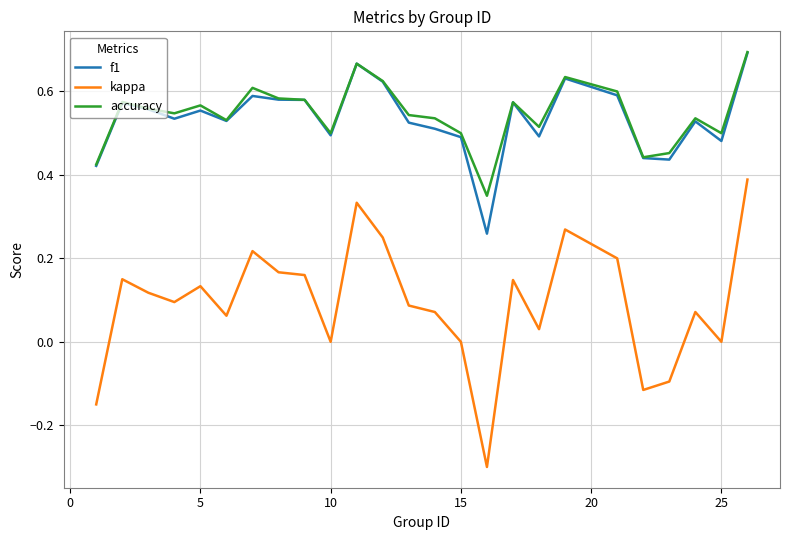

True or false: accuracy and kappa intersect in this chart.

False